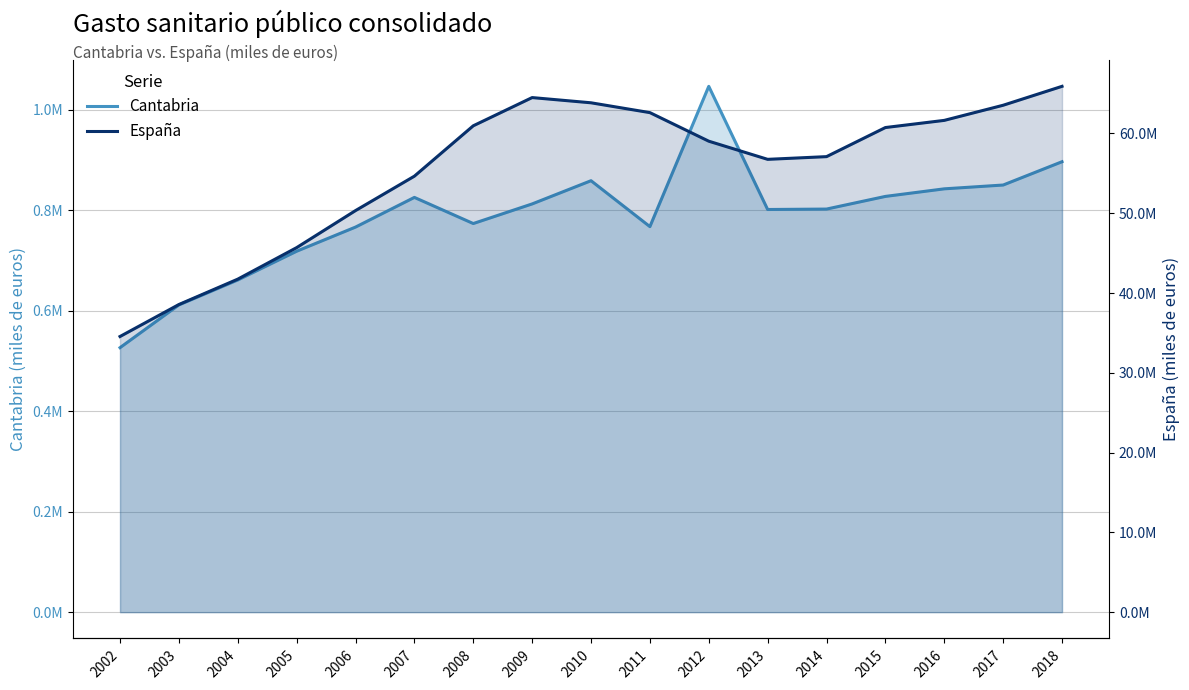

True or false: España and Cantabria cross at least once.

False